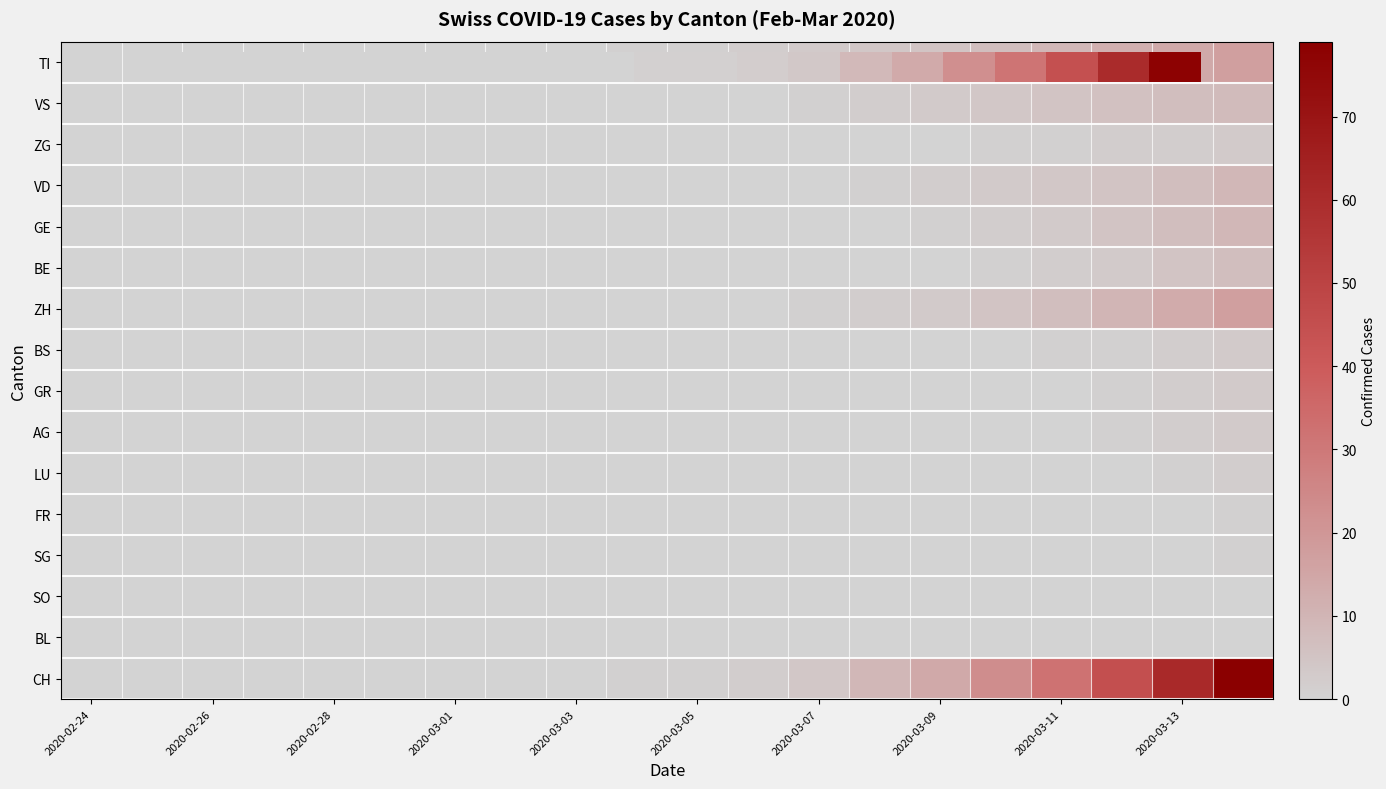

Which series has the widest spread of values?

CH